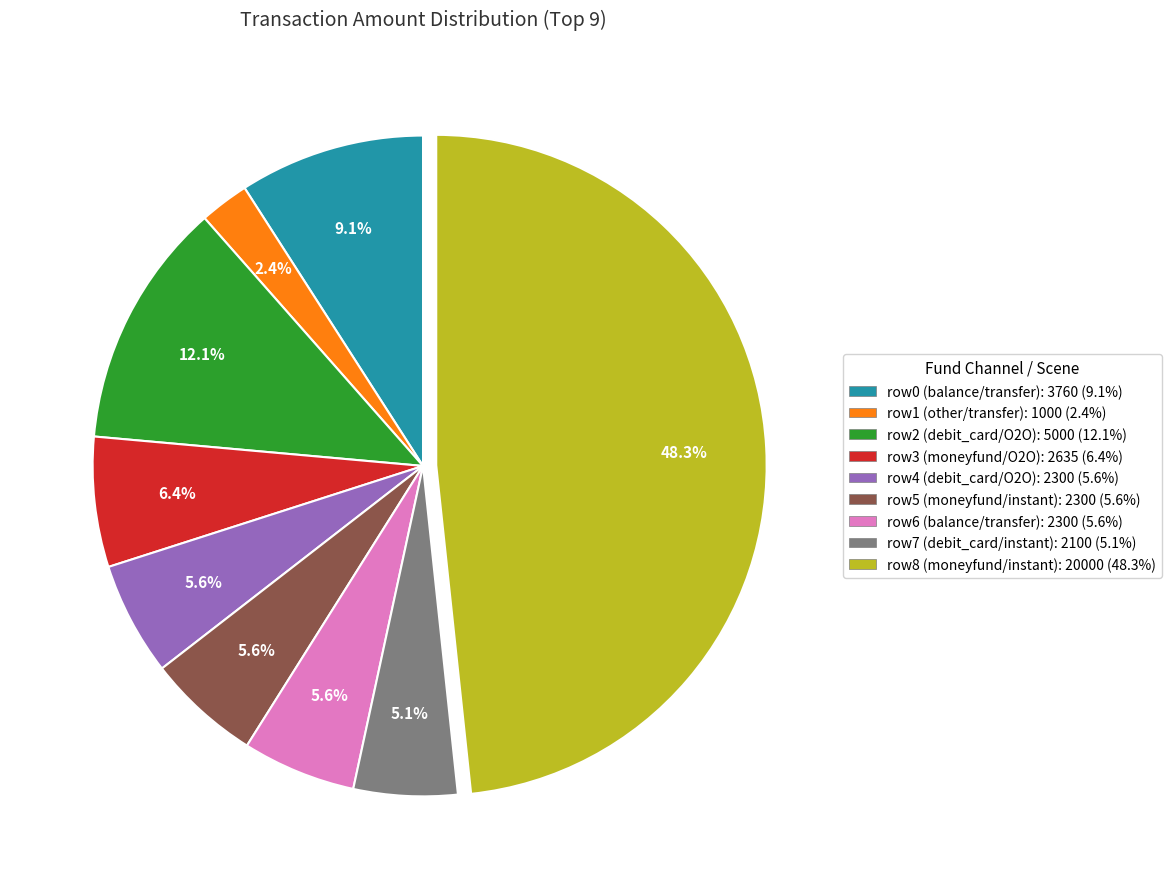

Is there any slice that represents more than half of the pie?

No